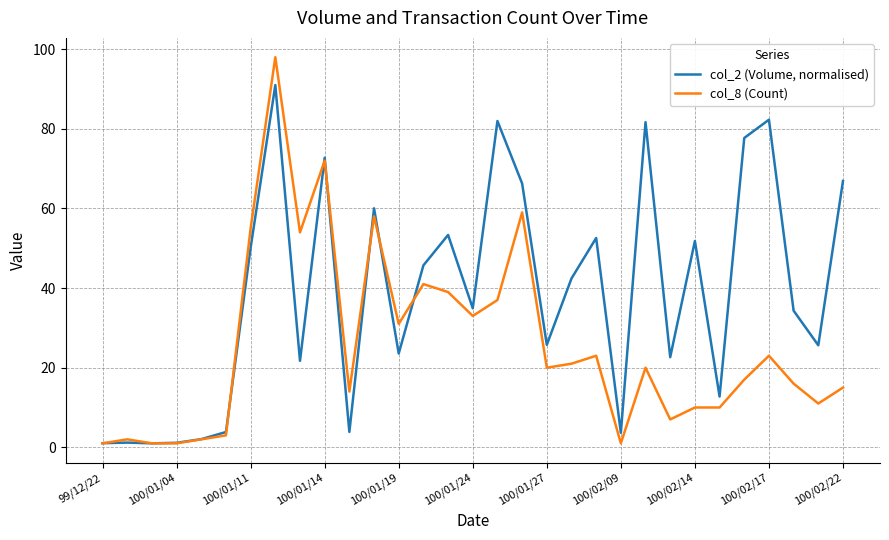

After their last crossing, which series has the higher values: col_8 (Count) or col_2 (Volume, normalised)?

col_2 (Volume, normalised)